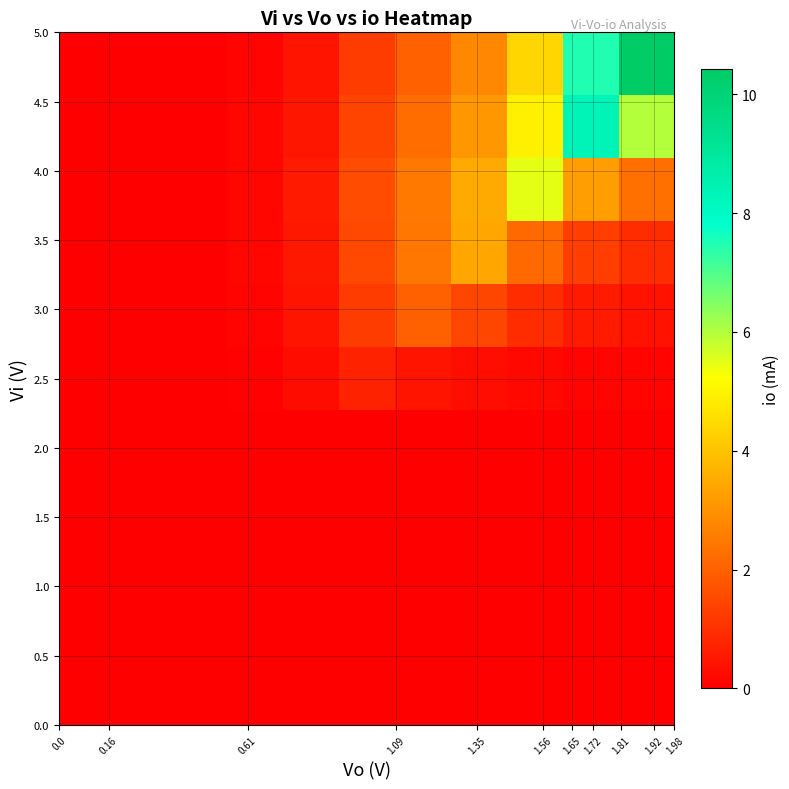

Count the number of data series in this chart.

11